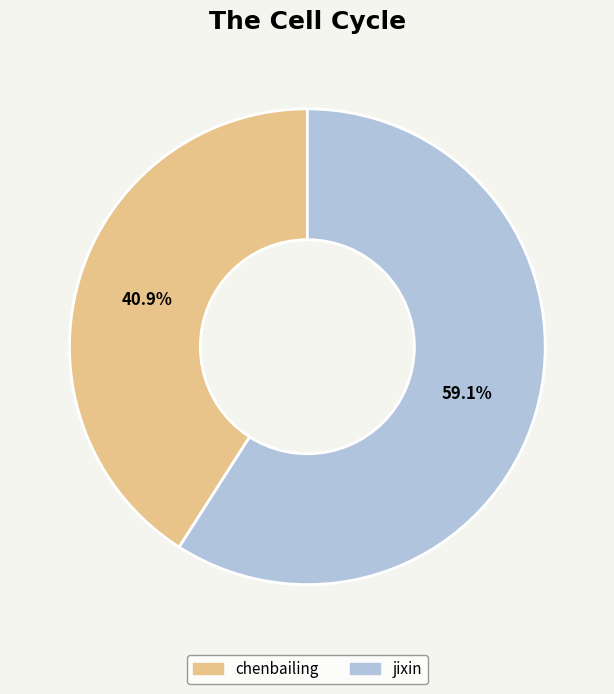

Is jixin the majority of the pie?

Yes